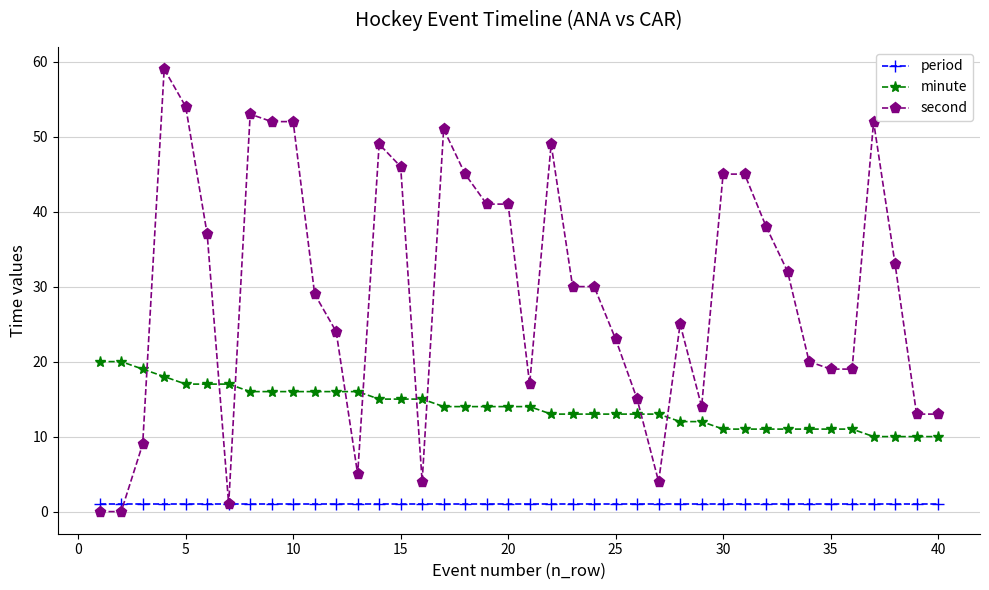

What is the greatest value displayed?

59